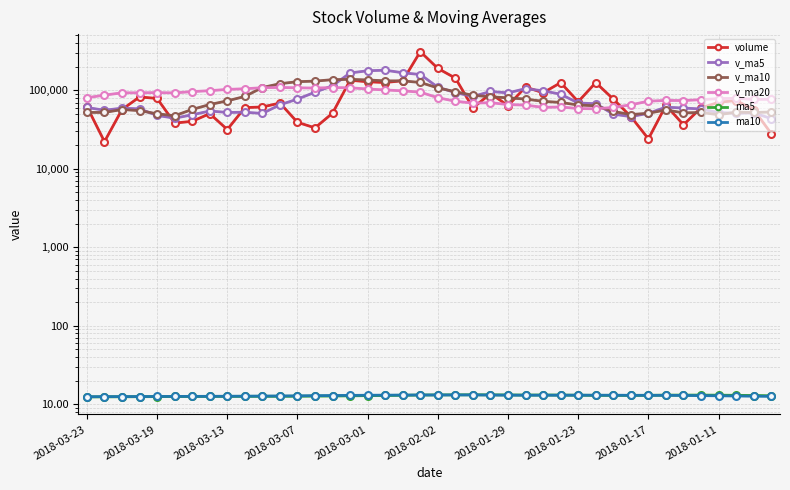

How many interior local valleys does the ma5 series have?

2